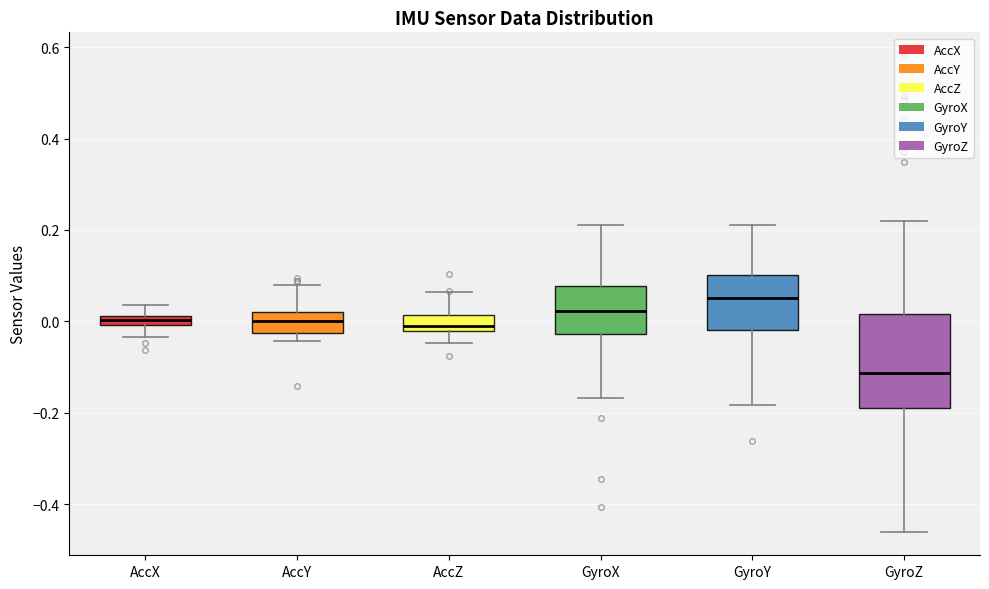

Which box's median line is the lowest?

GyroZ